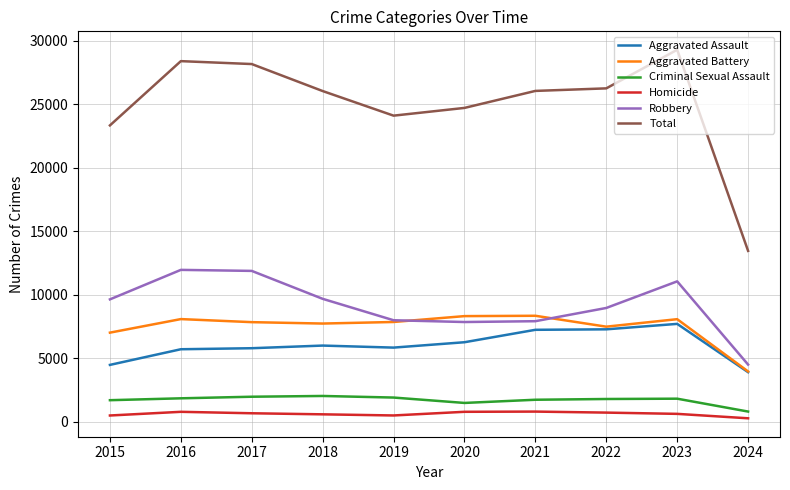

What is the lowest value of the Aggravated Battery series?

3963